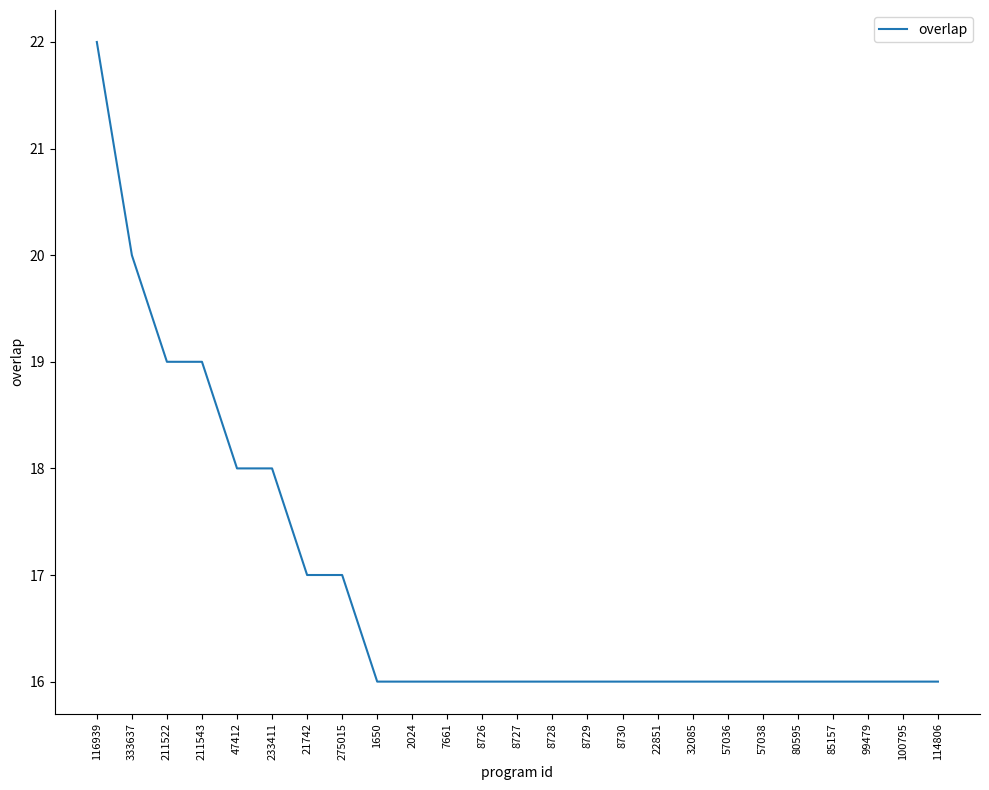

What value does the data have at 2024?

16